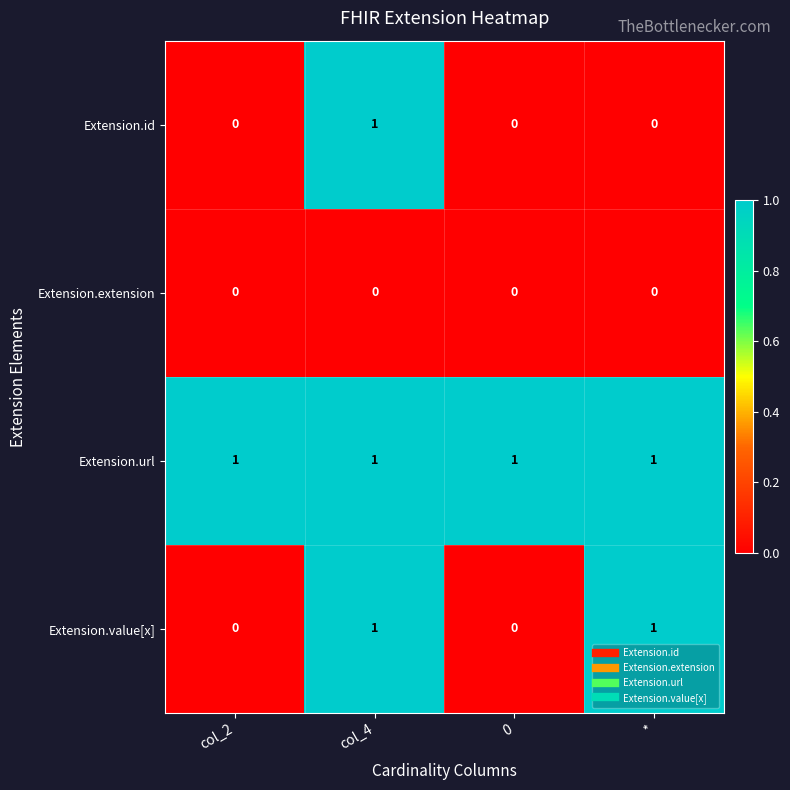

Which series changed the most between col_4 and *?

Extension.id